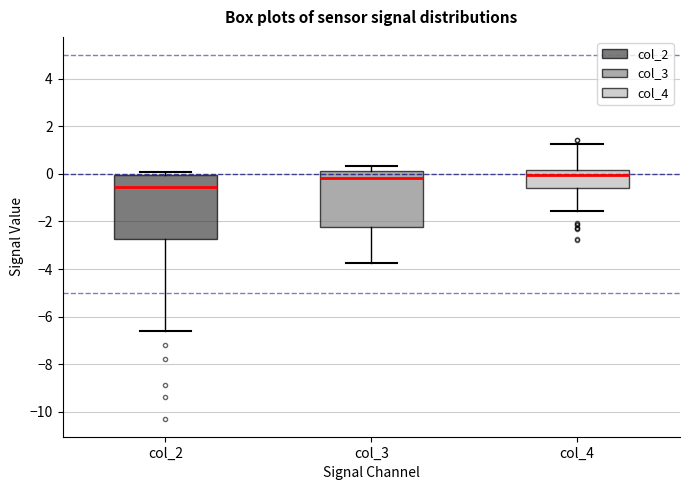

Which box's median line is the lowest?

col_2